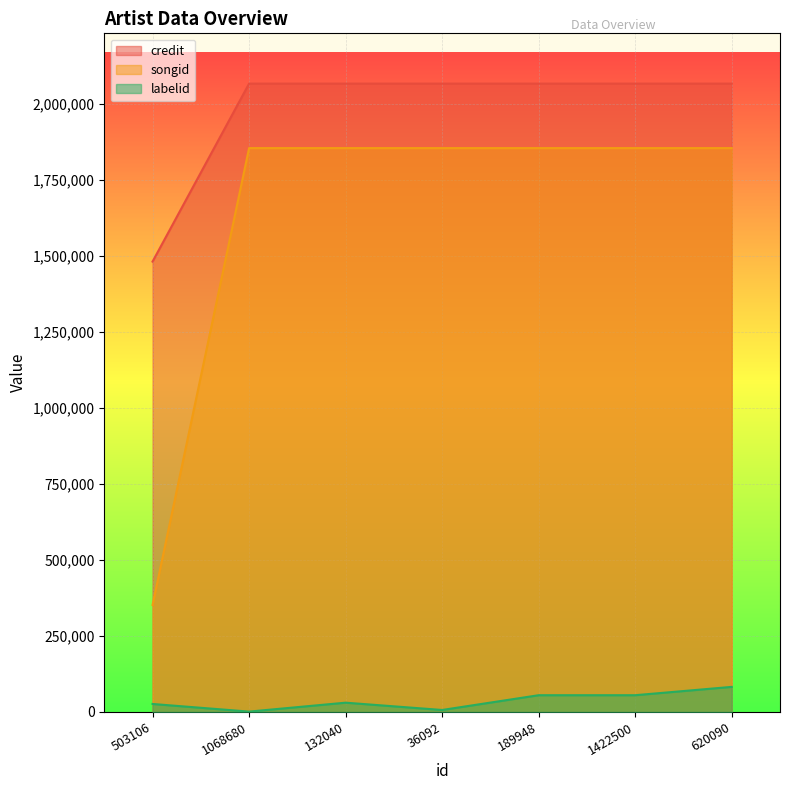

True or false: credit and labelid cross at least once.

False